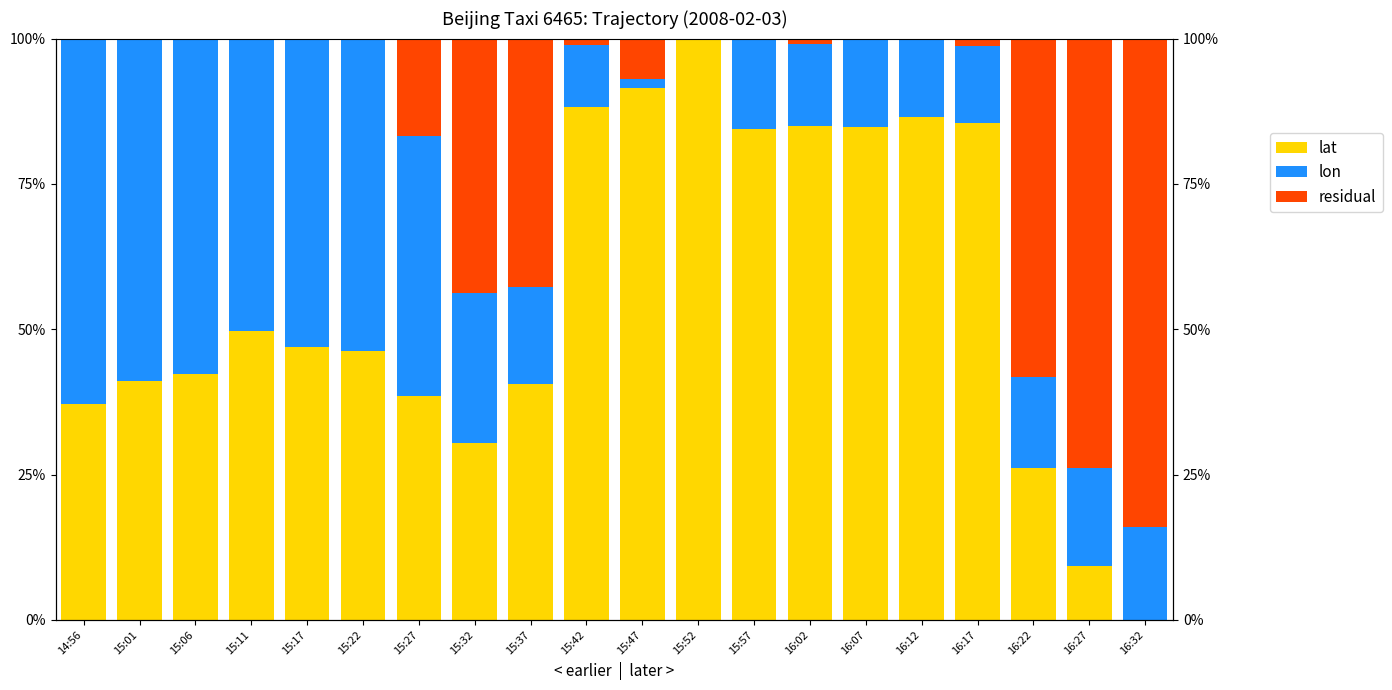

List the series in order of their peak value, lowest first.

lon, residual, lat